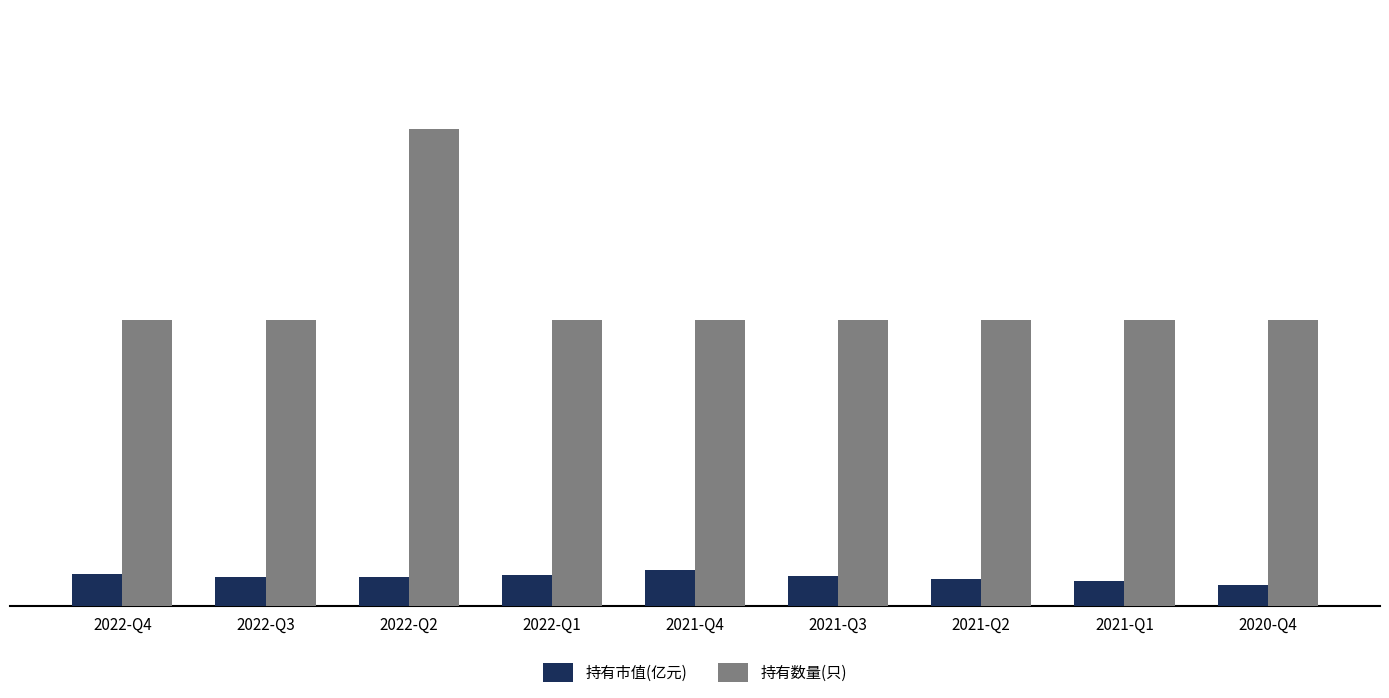

Between 2021-Q2 and 2021-Q1, which series saw the biggest shift?

持有市值(亿元)